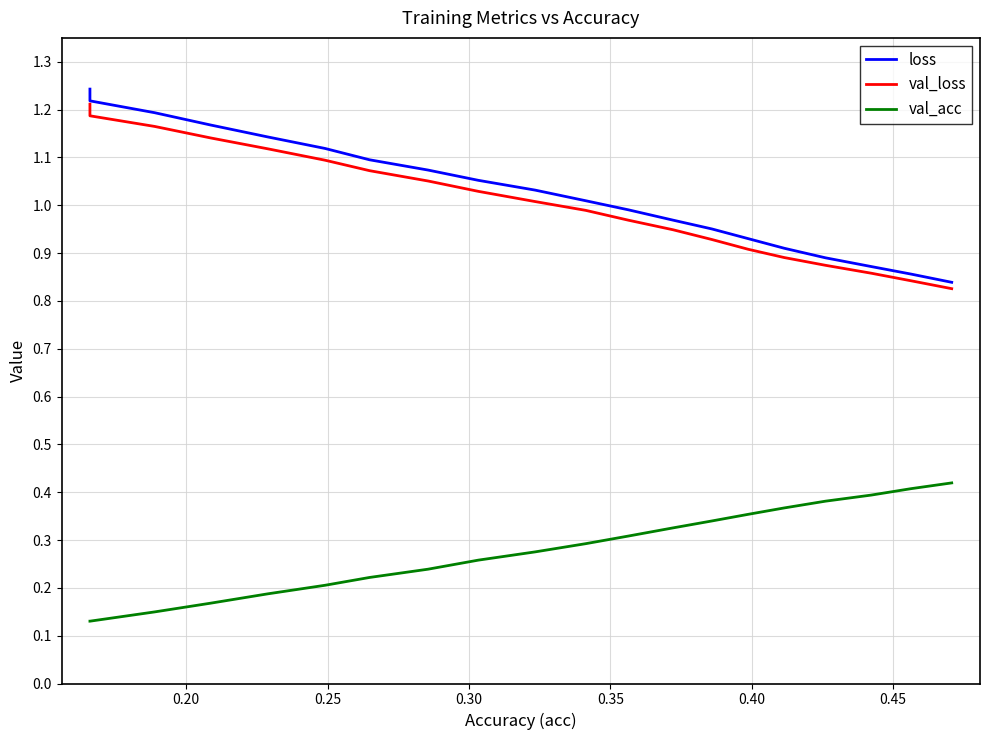

Which series has the largest range (max minus min)?

loss